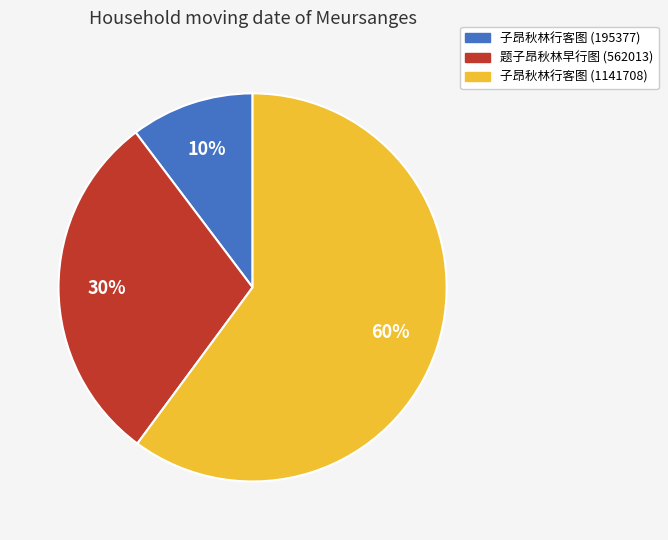

To the nearest percent, what is the combined percentage of 题子昂秋林早行图 (562013) and 子昂秋林行客图 (1141708)?

90%